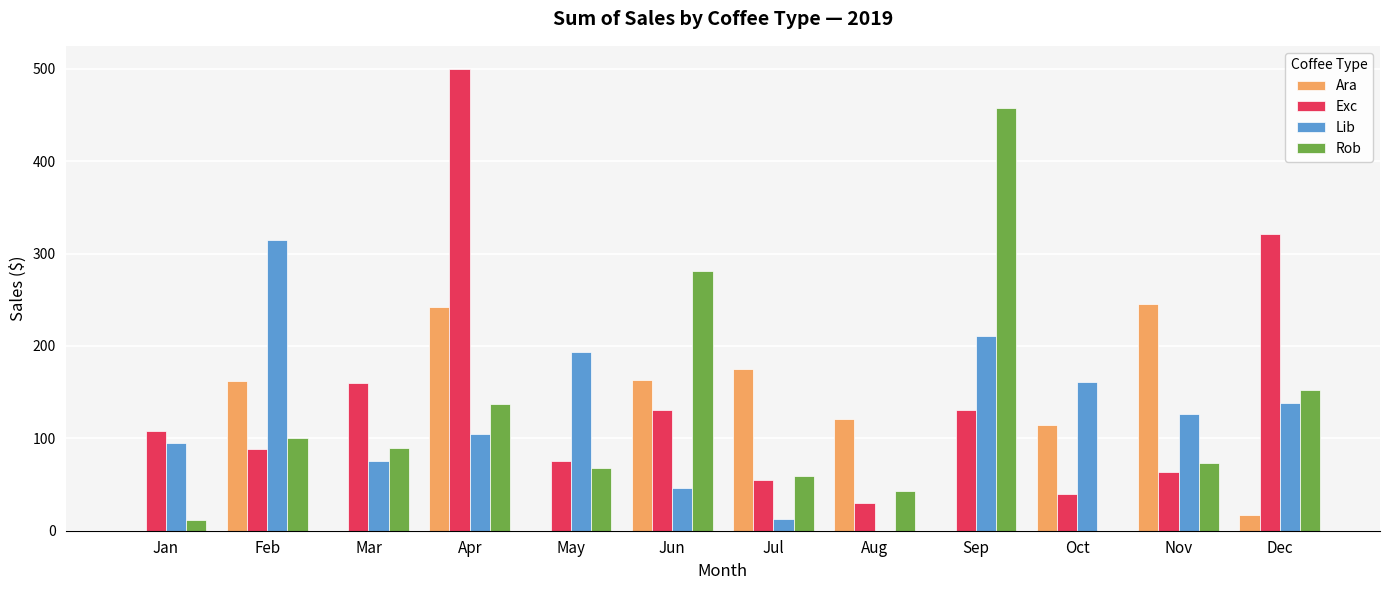

Is it true that Lib equals 104.7 at Apr?

True